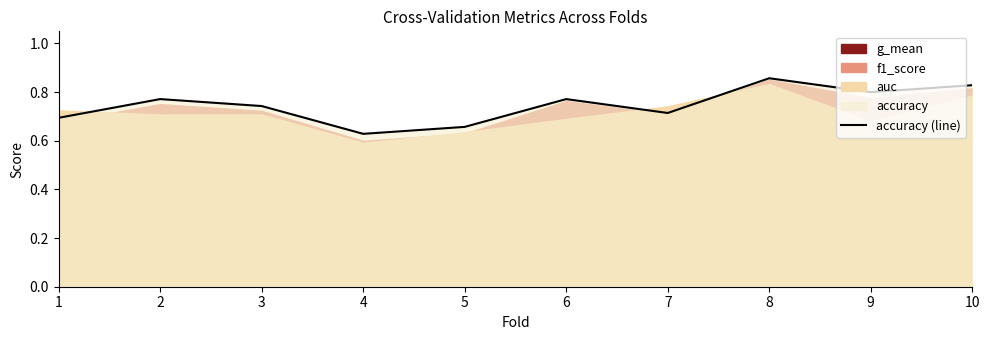

Which has a higher value, 8 or 1?

8